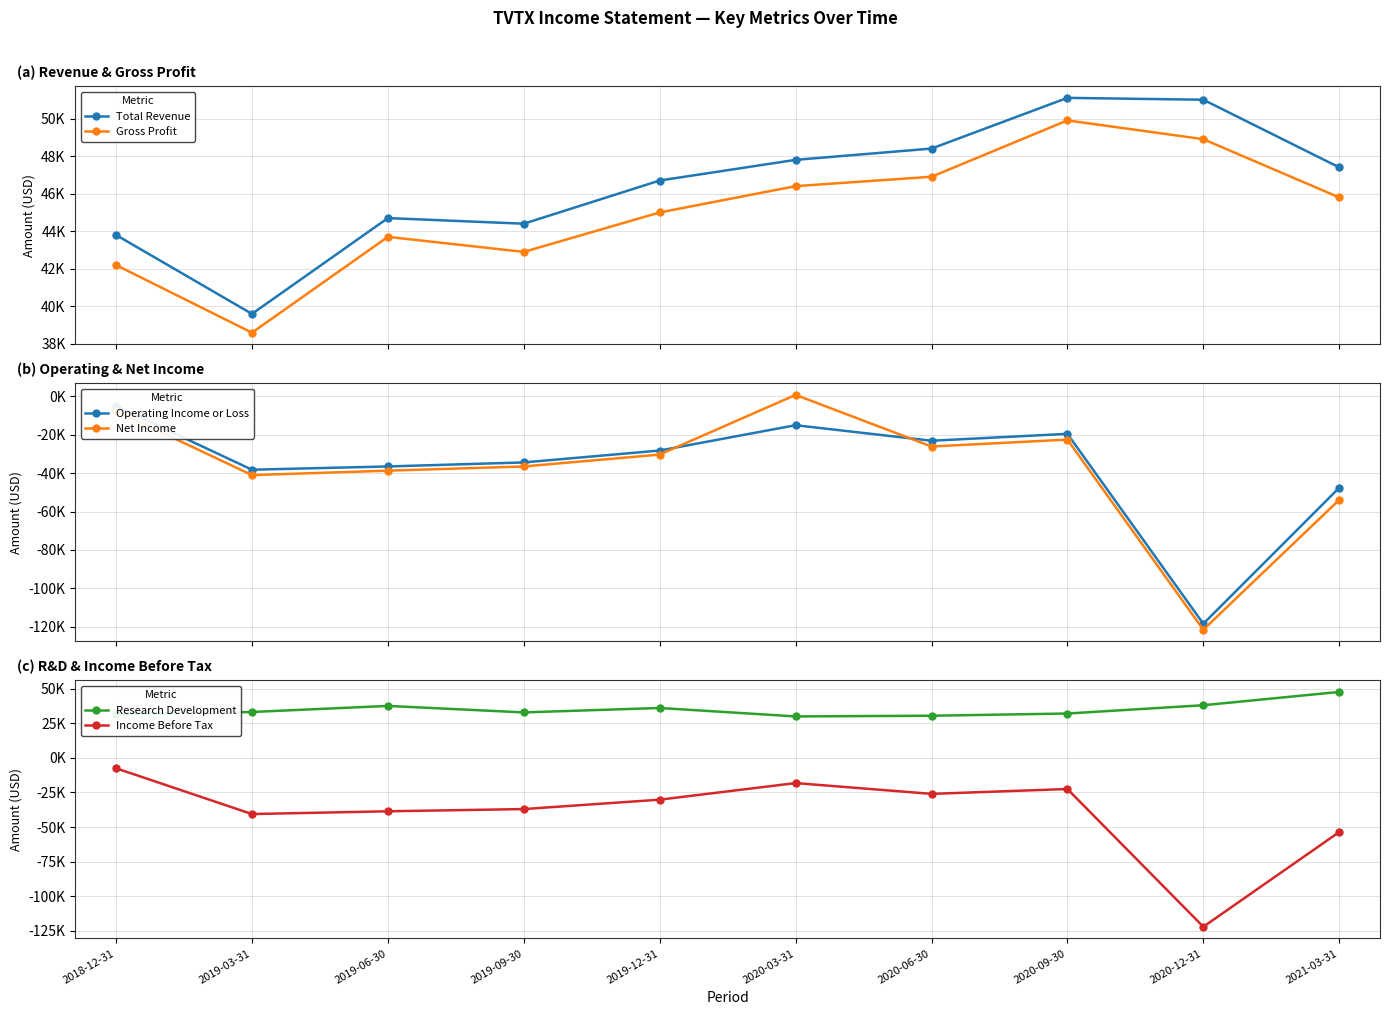

Rank the series by their maximum value, from lowest to highest.

Income Before Tax, Operating Income or Loss, Net Income, Research Development, Gross Profit, Total Revenue